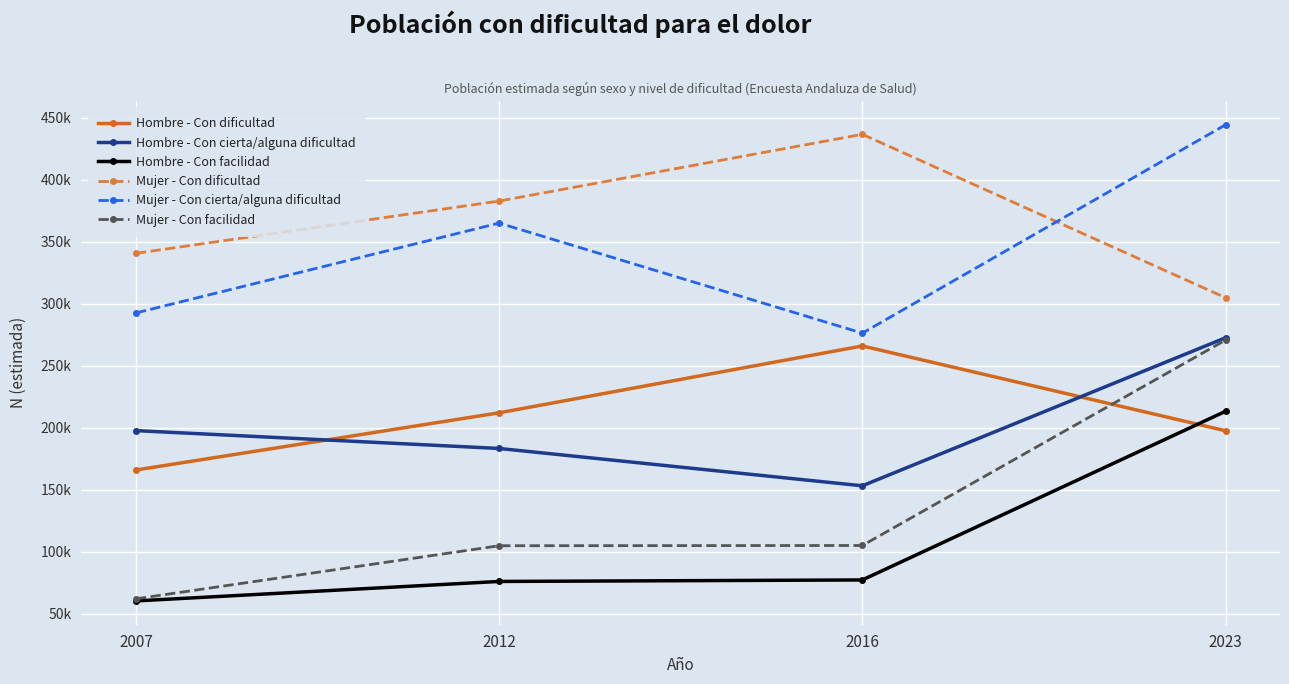

Where does the Mujer - Con cierta/alguna dificultad series first go above 364871?

2023